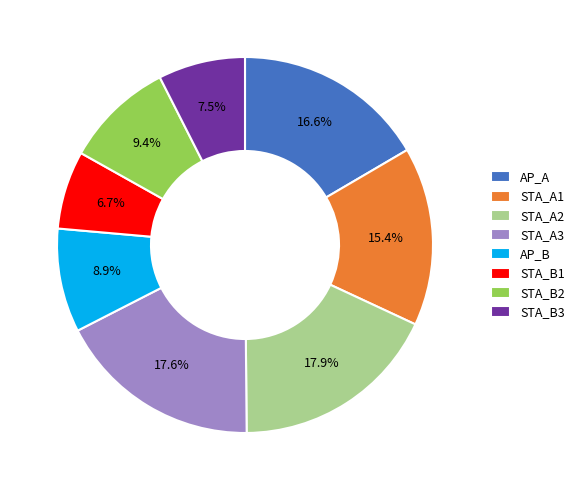

To the nearest percent, what portion does STA_A1 represent?

15%